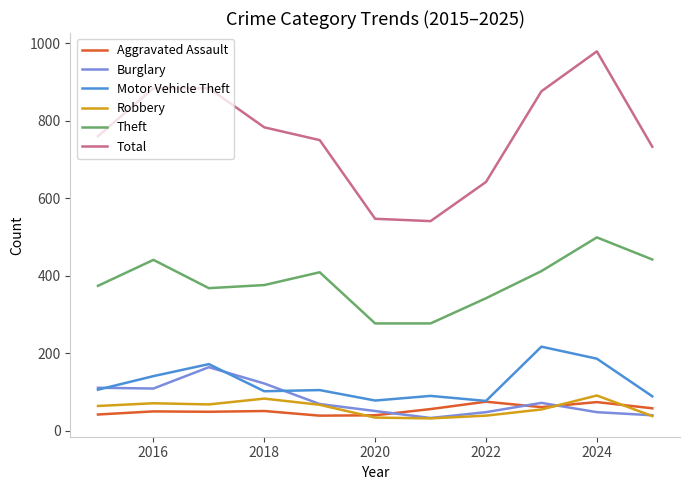

What is the maximum value for Theft?

499